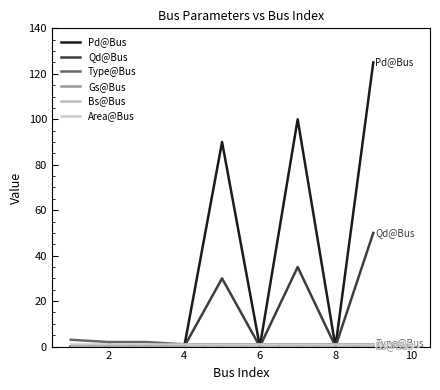

What is the difference between the second highest and second lowest values in the Qd@Bus series?

35